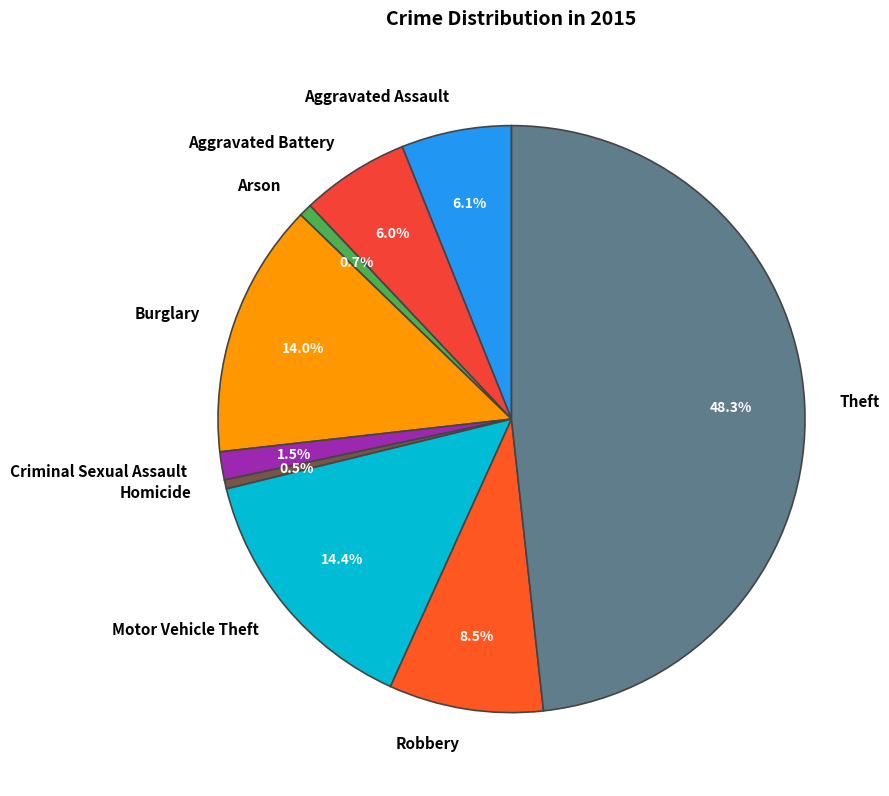

To the nearest percent, what is the average slice percentage?

11%